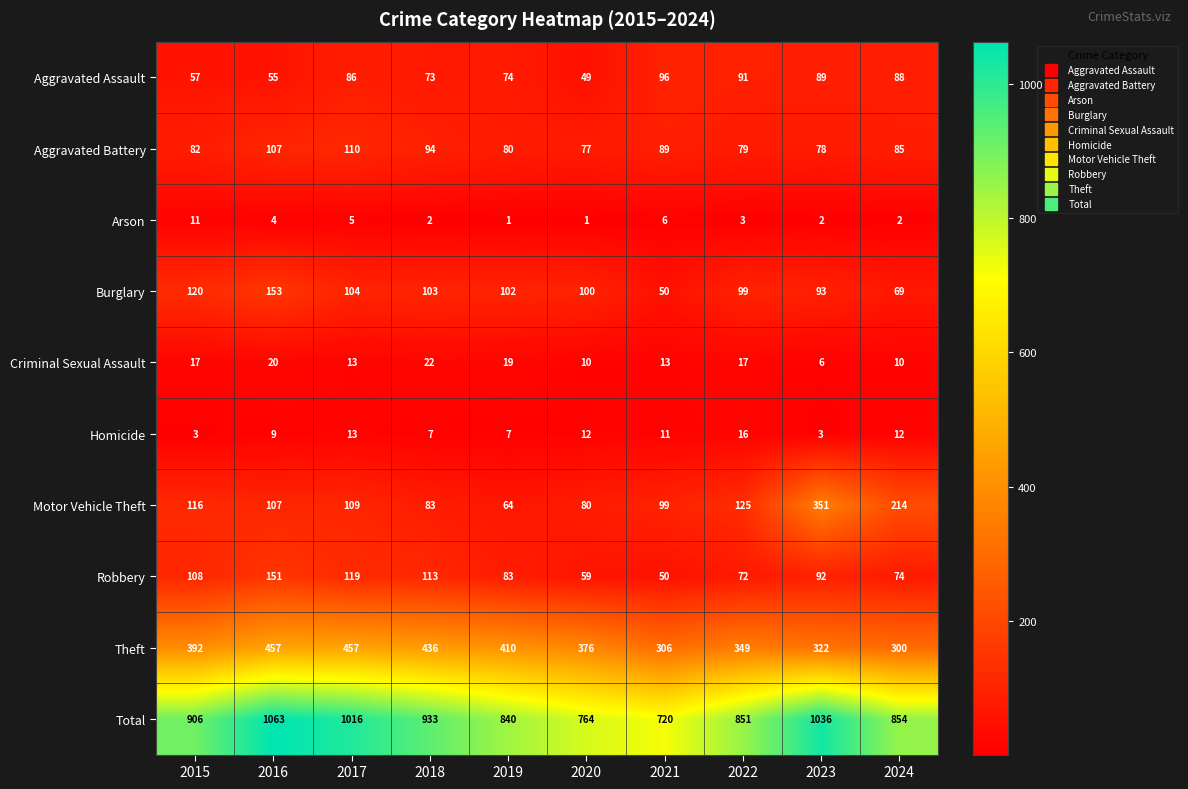

What value does the Theft series have at 2020, to the nearest 5?

375